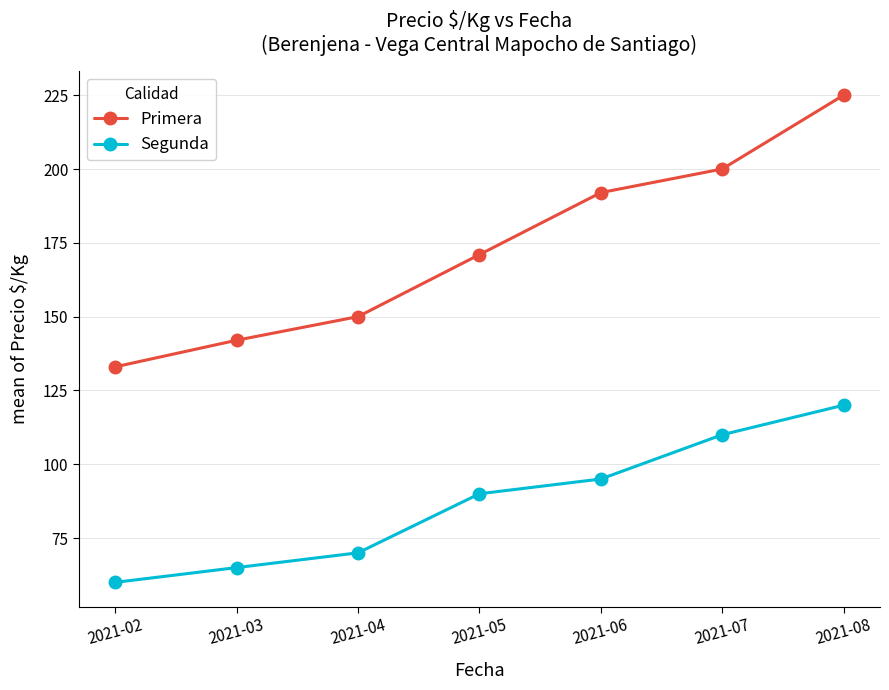

How many lines are shown in the chart?

2